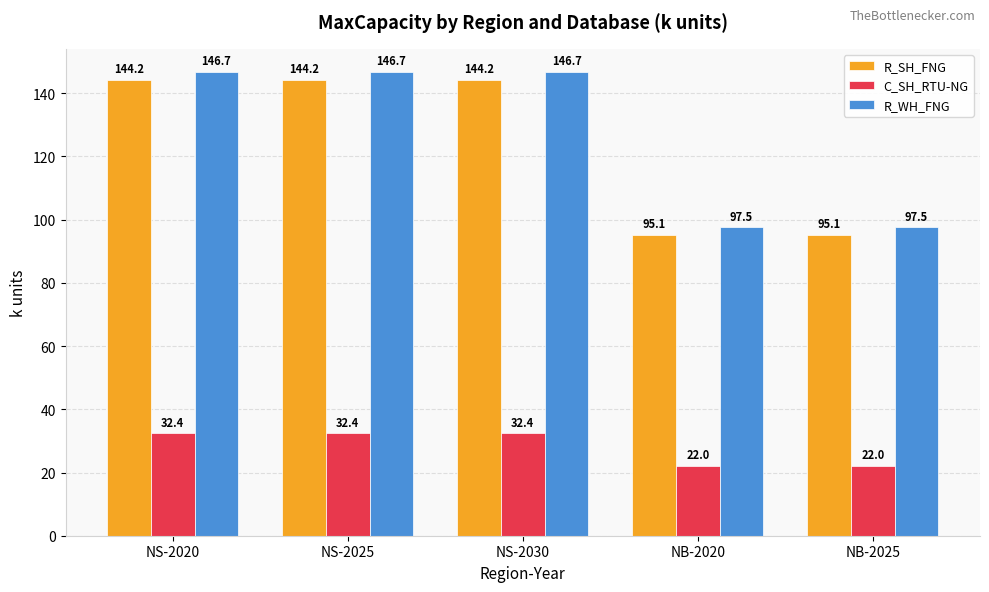

What is the difference between the highest and lowest values at NS-2025?

114.3